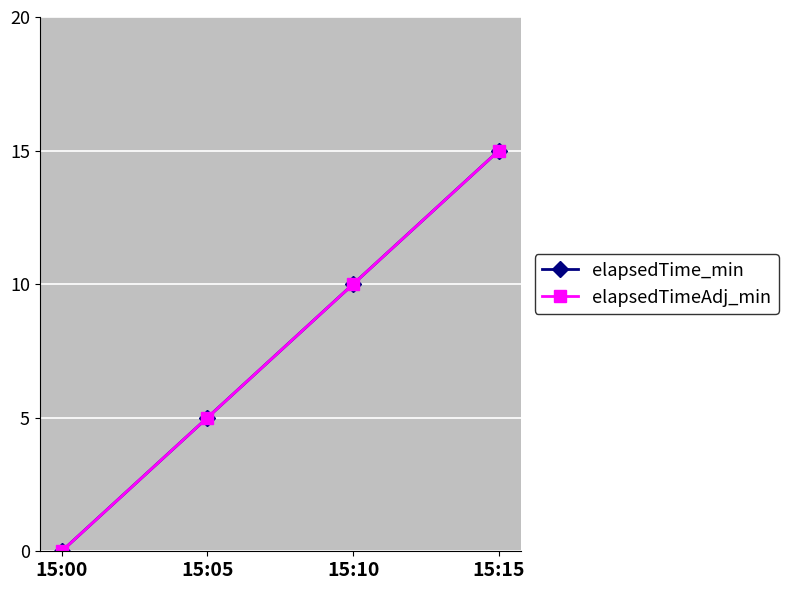

The value of elapsedTime_min at 15:00 is 9. True or false?

False